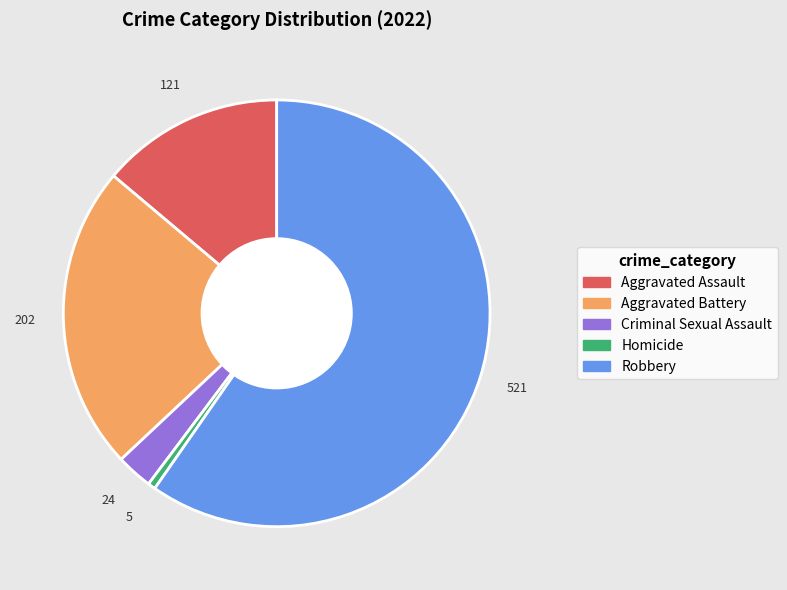

Which slice is the smallest?

Homicide